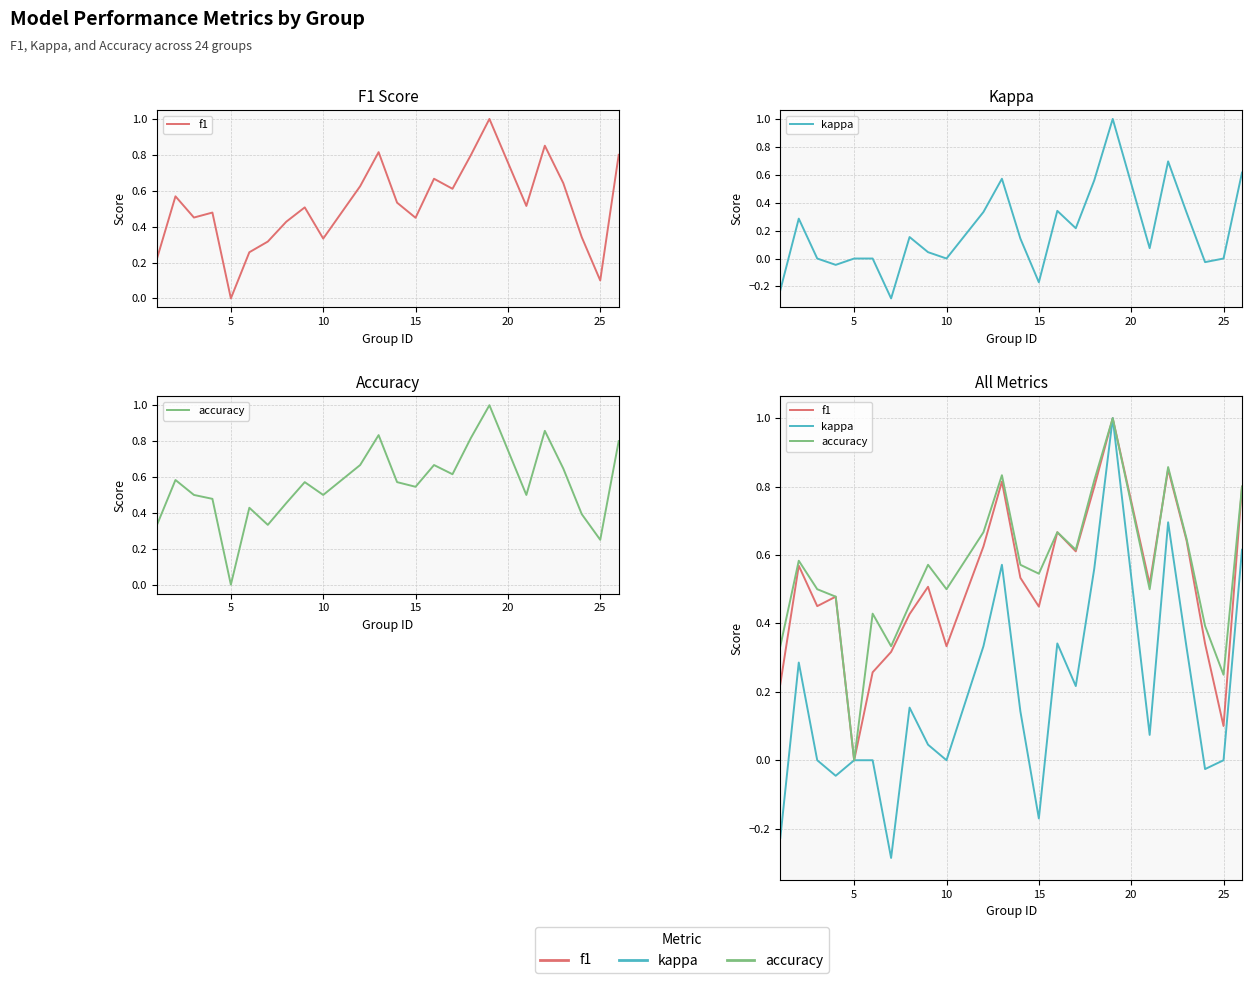

Is it true that accuracy equals 0.3 at 20?

False